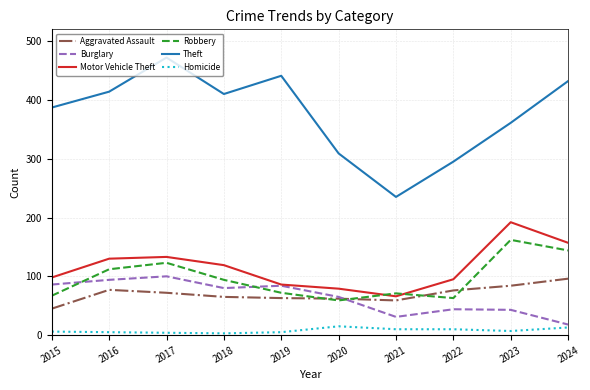

Is this an area chart (filled region under the line)?

No